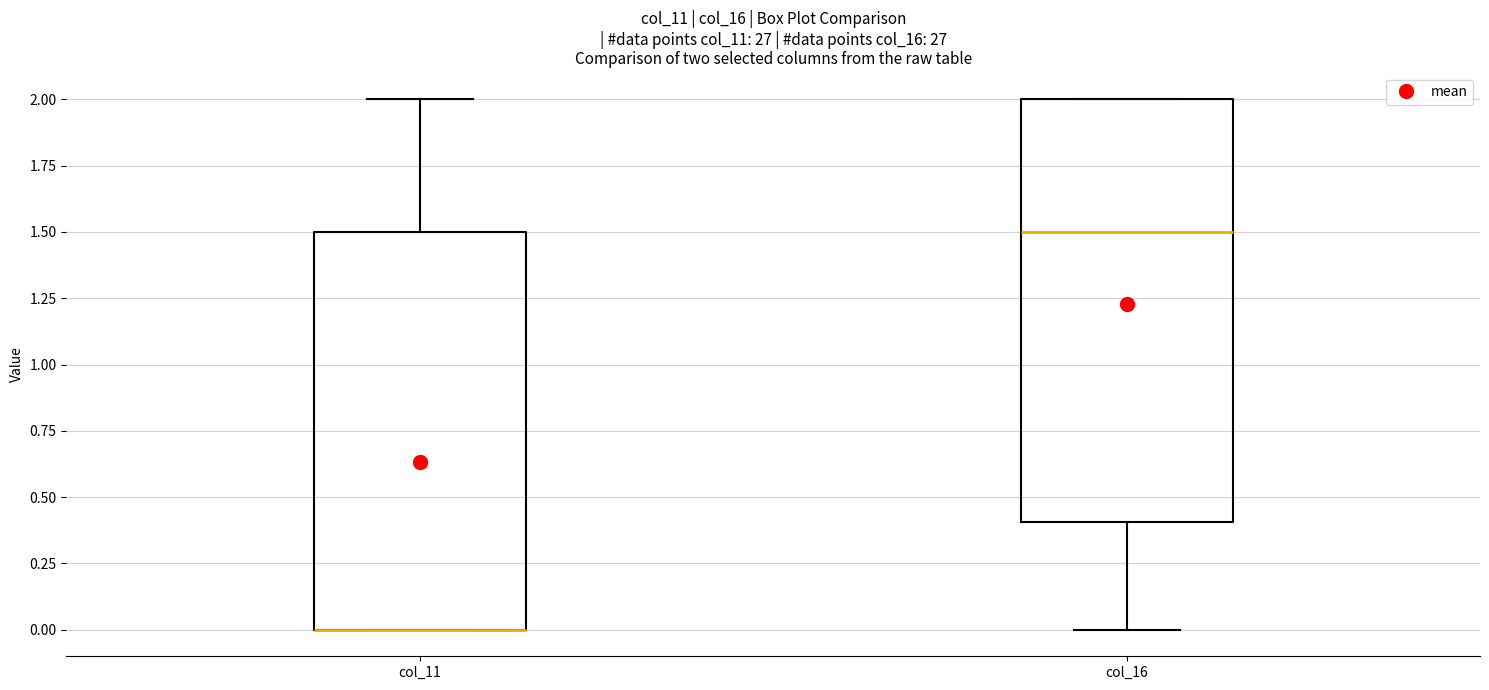

Reading left to right, transcribe this box plot: for each box, give where its median line is, the range the box spans, and where its two whiskers end, as read against the y-axis. The values are not printed on the chart, so give them approximately, as read against the axis.

col_11: median 0.0 (drawn on the box's lower edge), box 0.0 to 1.5, whiskers 0.0 to 2.0
col_16: median 1.5, box 0.4 to 2.0, whiskers 0.0 to 2.0